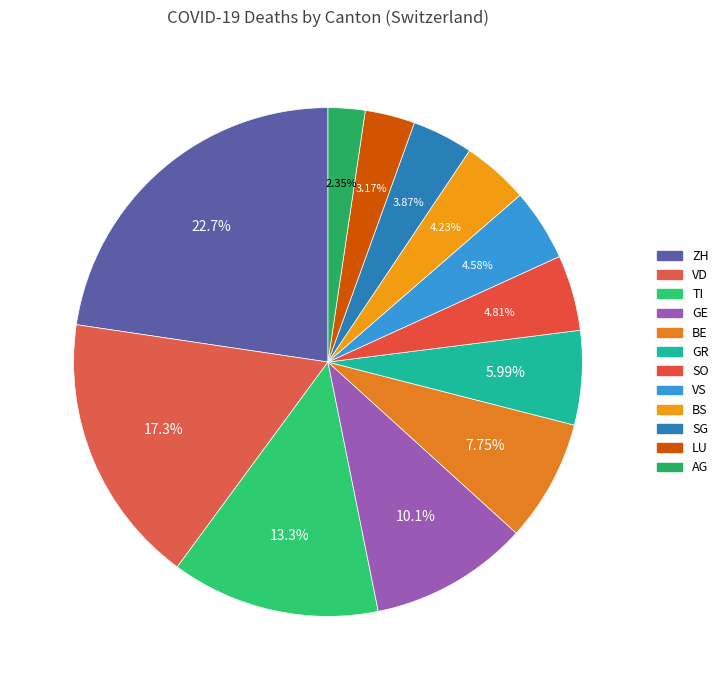

Which category has the biggest portion of the pie?

ZH